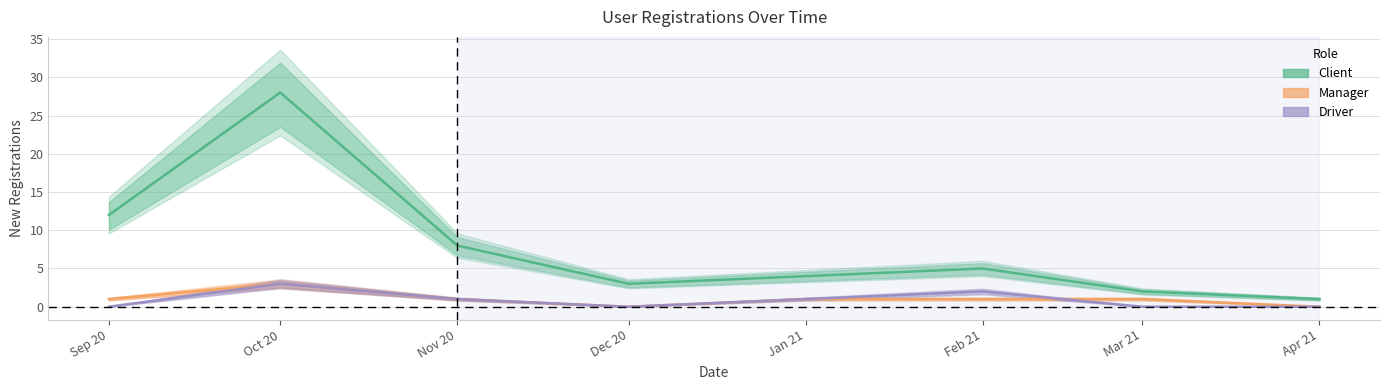

How many values in the Driver series are below 1?

4